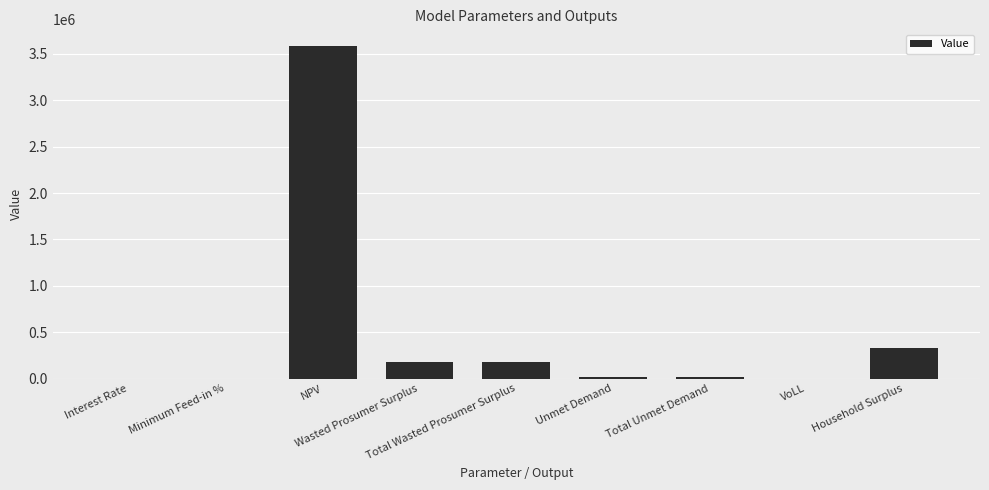

What is the average value?

479978.0